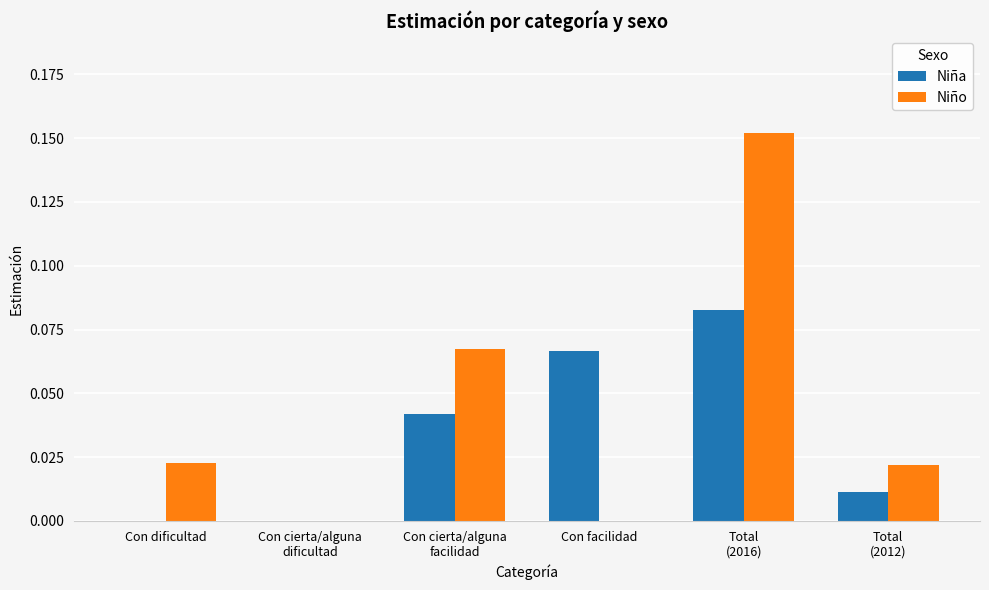

How many Niño values are between 0 and 1?

6